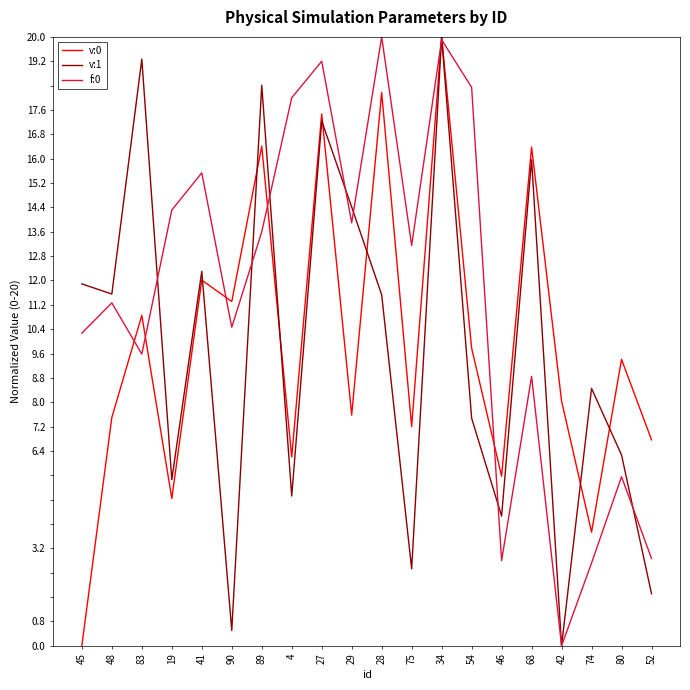

At which category is the sum across all series the highest?

34